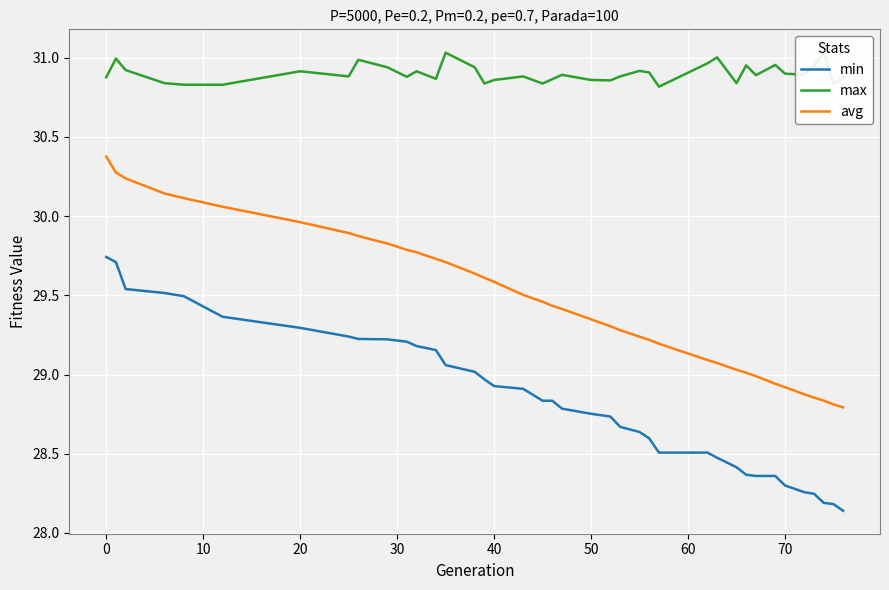

True or false: min and avg cross at least once.

False